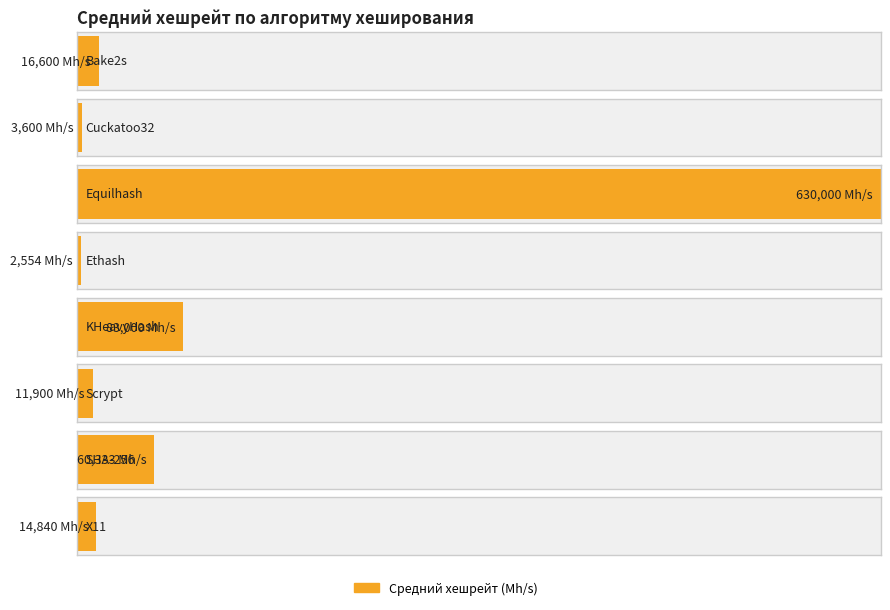

How many distinct data groups are displayed?

1